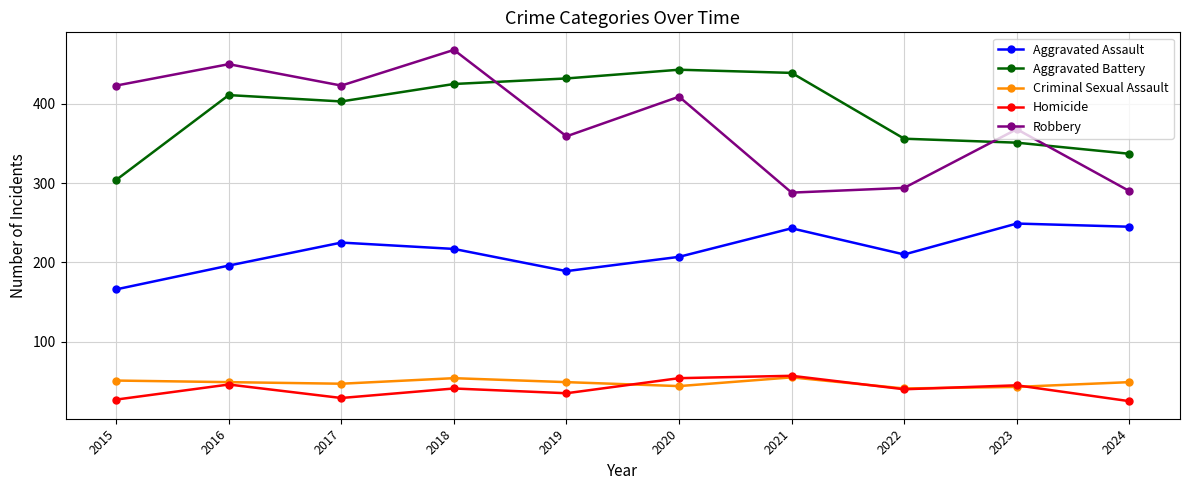

What is the highest value of the Aggravated Battery series?

443